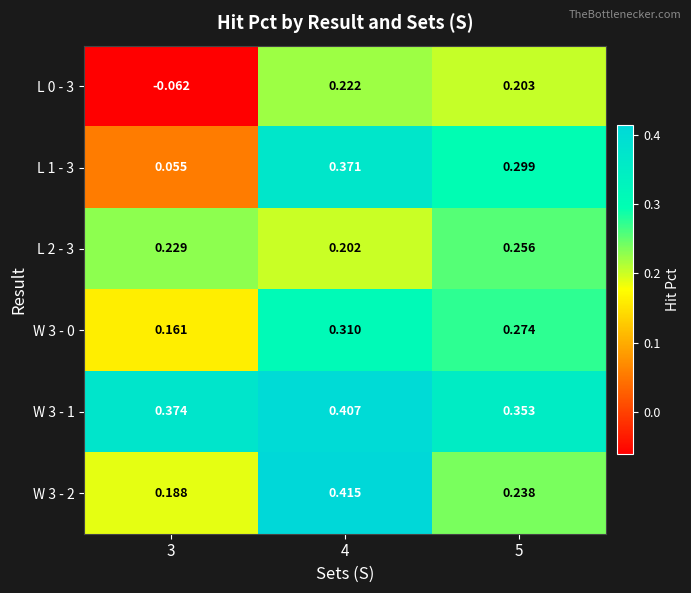

Between 3 and 5, which series saw the biggest shift?

L 0 - 3